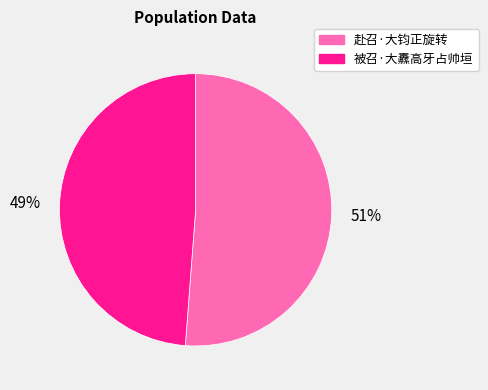

The 赴召·大钧正旋转 slice represents 62% of the pie. True or false?

False